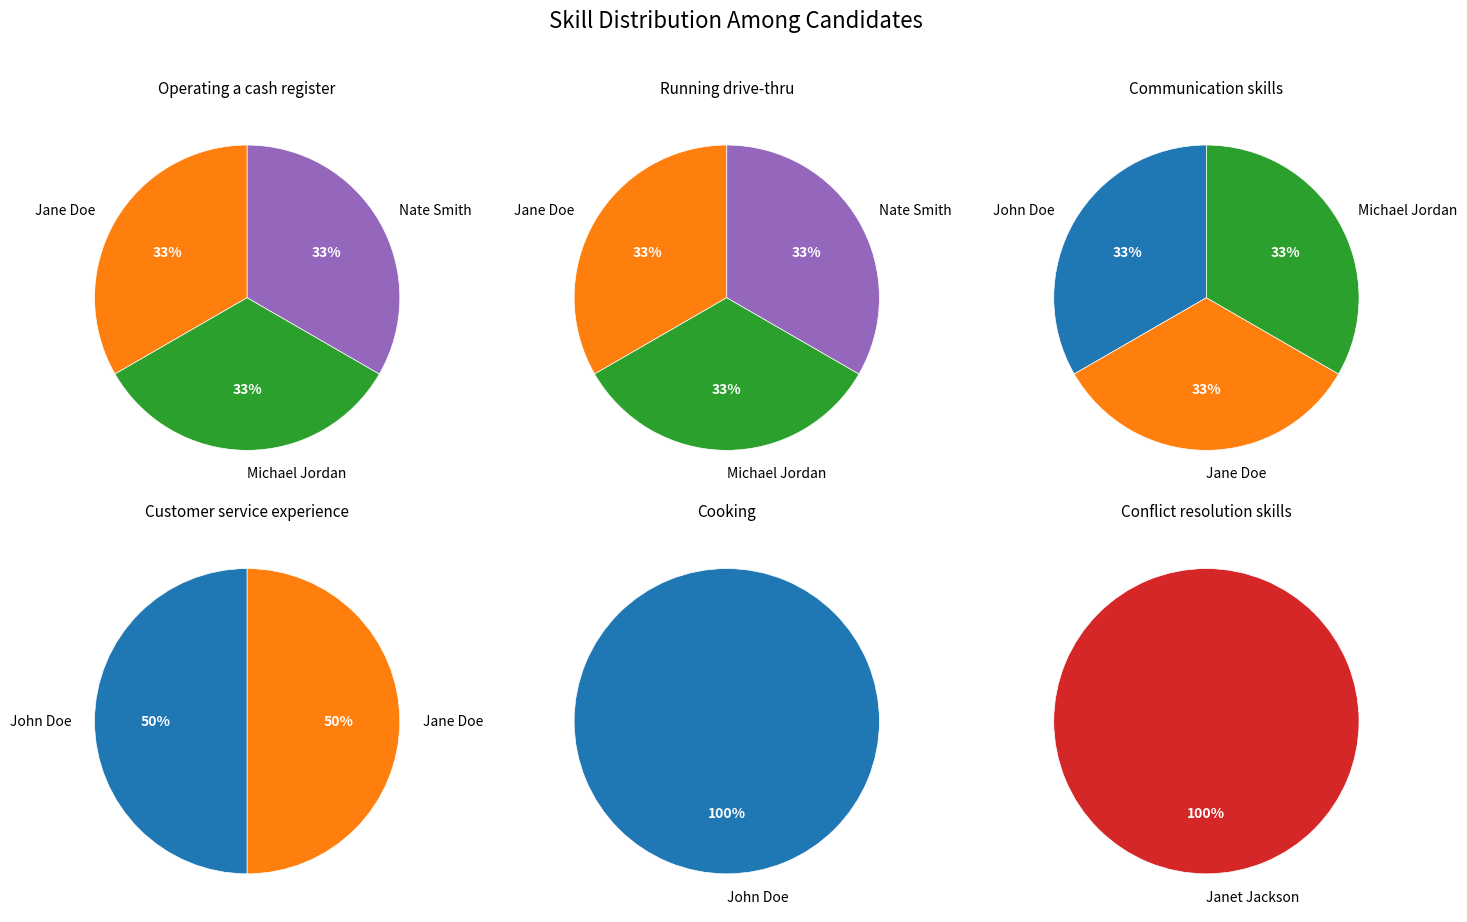

Which category has the smallest portion of the pie?

John Doe